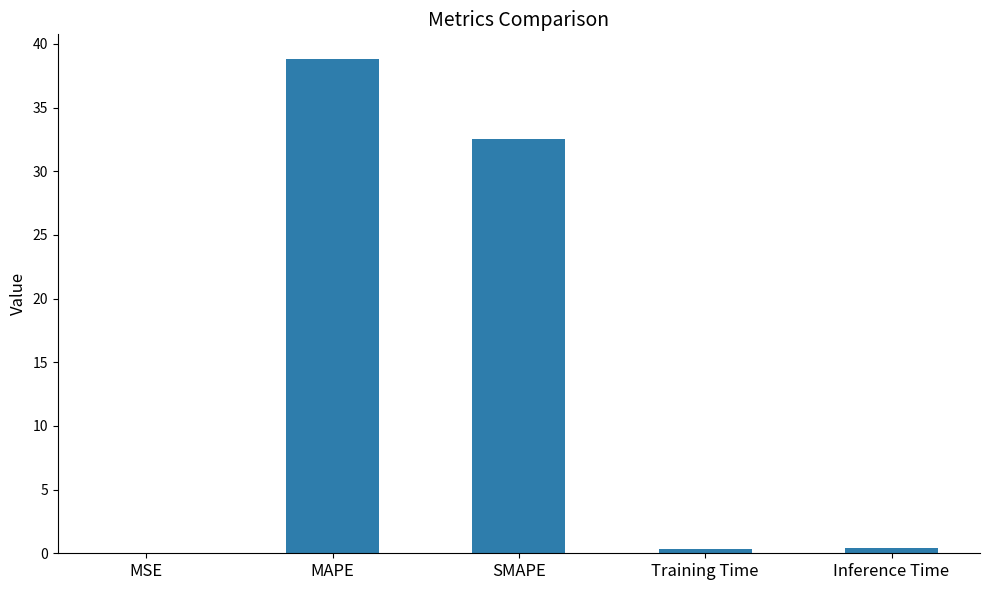

Where is the data nearest to the value 19?

SMAPE